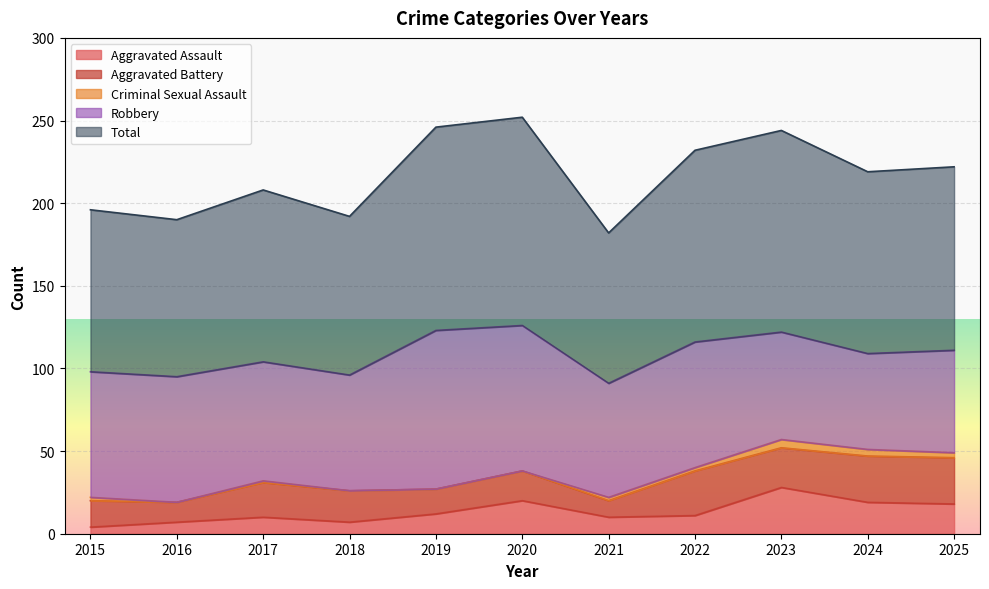

At 2016, list the series in order from smallest to largest.

Criminal Sexual Assault, Aggravated Assault, Aggravated Battery, Robbery, Total